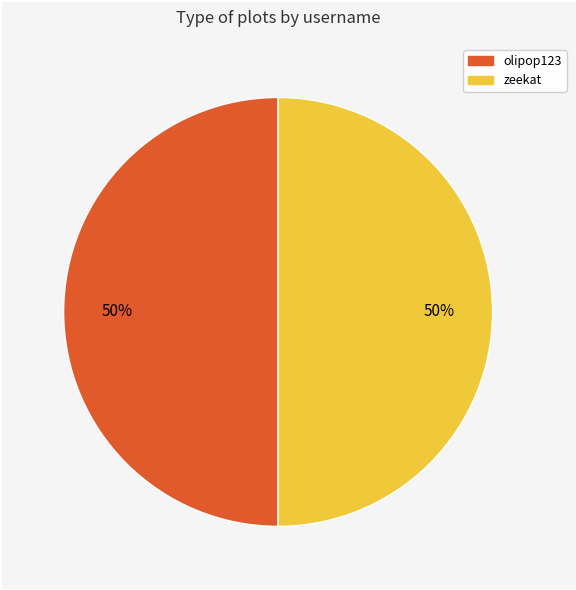

To the nearest percent, what is the average slice percentage?

50%